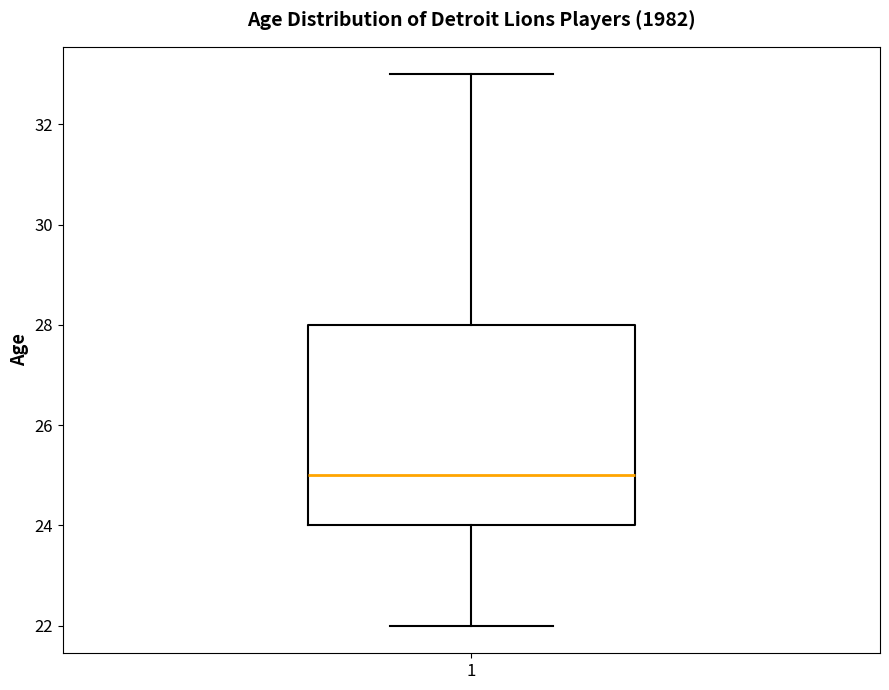

Transcribe this box plot: give where the median line is, the range the box spans, and where the two whiskers end, as read against the y-axis. The values are not printed on the chart, so give them approximately, as read against the axis.

median 25, box 24 to 28, whiskers 22 to 33